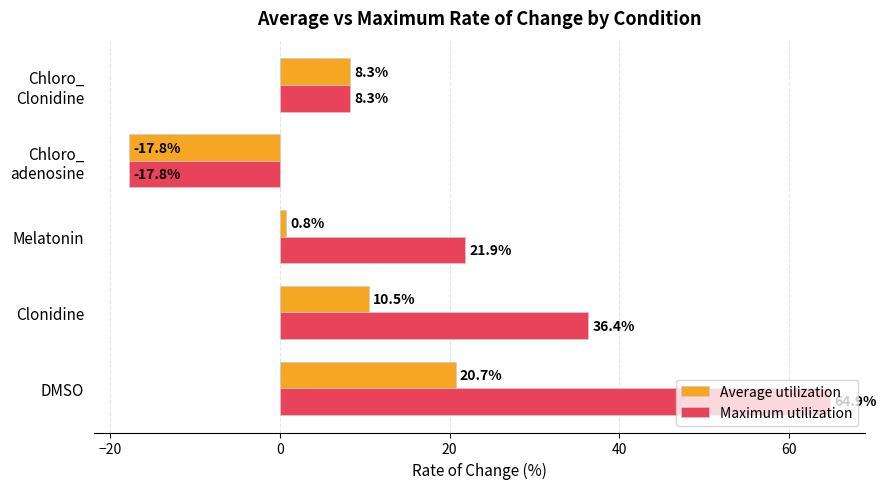

List the series in order of their peak value, highest first.

Maximum utilization, Average utilization